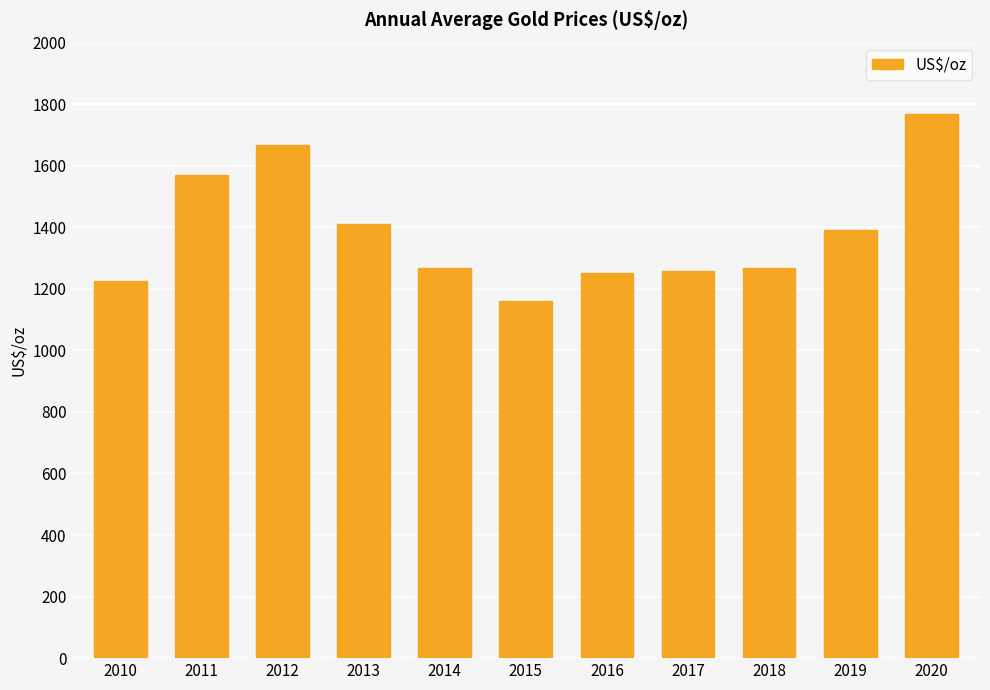

How many data points are above 1268?

6